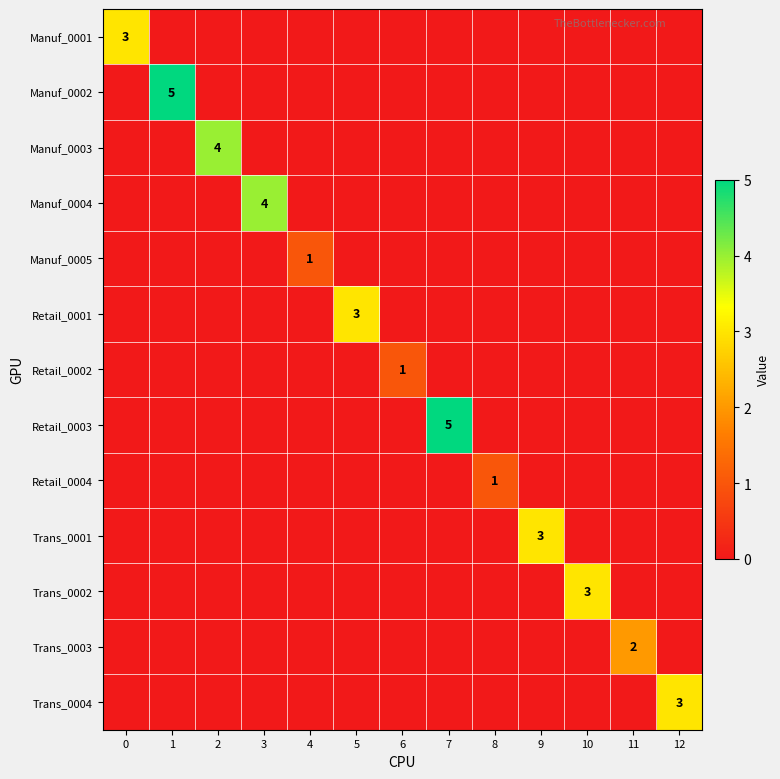

True or false: Manuf_0002 has a value of 5 at 1.

True